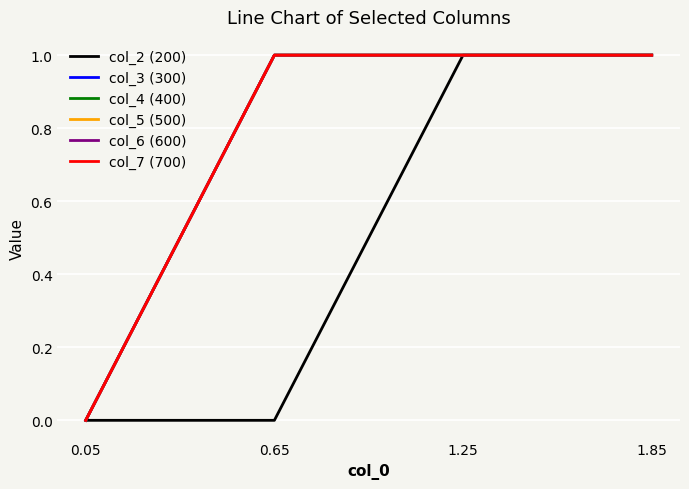

Reading left to right, extract all data points from this chart.

col_2 (200): 0.05=0	0.65=0	1.25=1	1.85=1
col_3 (300): 0.05=0	0.65=1	1.25=1	1.85=1
col_4 (400): 0.05=0	0.65=1	1.25=1	1.85=1
col_5 (500): 0.05=0	0.65=1	1.25=1	1.85=1
col_6 (600): 0.05=0	0.65=1	1.25=1	1.85=1
col_7 (700): 0.05=0	0.65=1	1.25=1	1.85=1